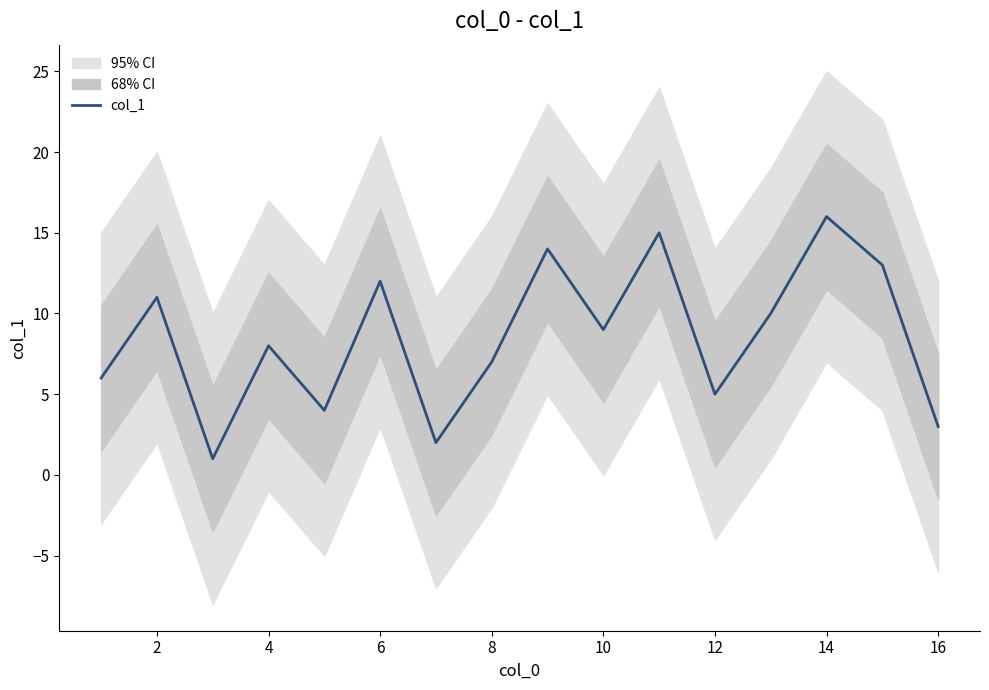

At which label does the data first exceed 9?

2